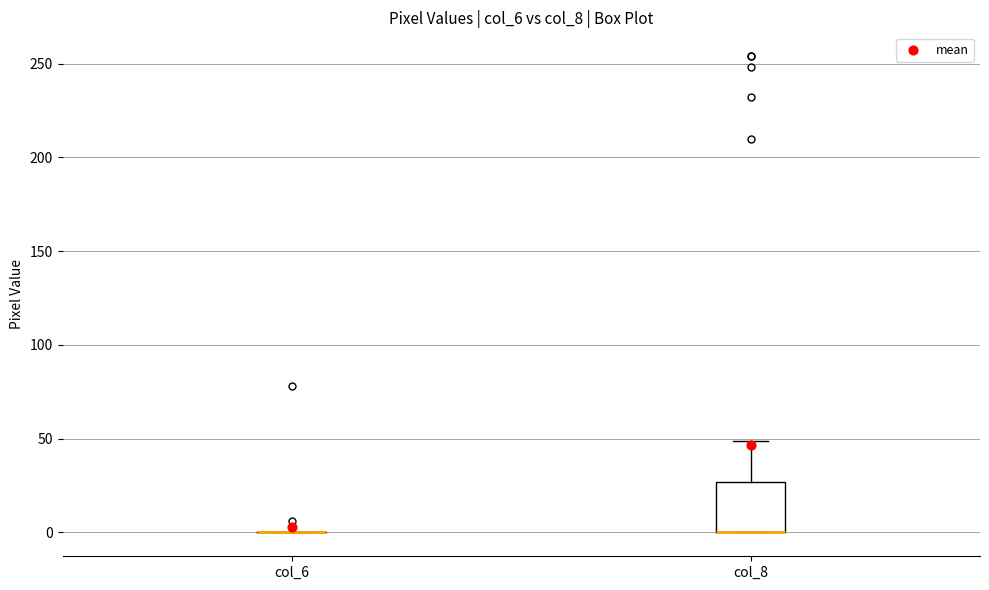

Where is the lower edge of the box for col_8 on the y-axis? The values are not printed on the chart, so give them approximately, as read against the axis.

0